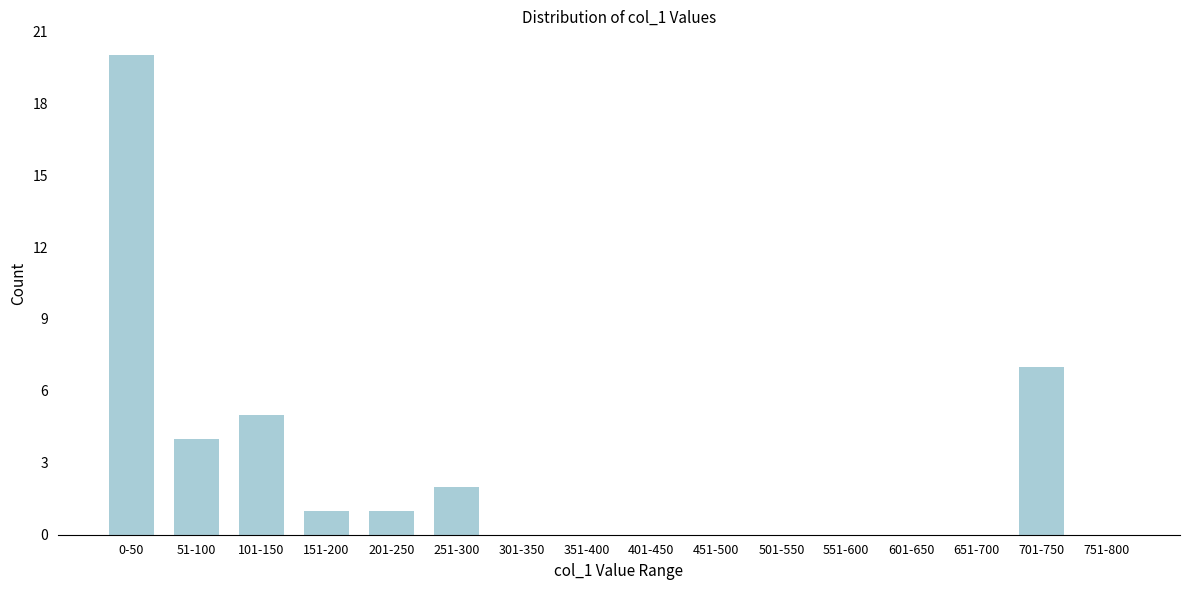

Reading left to right, what are all the values shown in this chart?

0-50=20	51-100=4	101-150=5	151-200=1	201-250=1	251-300=2	301-350=0	351-400=0	401-450=0	451-500=0	501-550=0	551-600=0	601-650=0	651-700=0	701-750=7	751-800=0